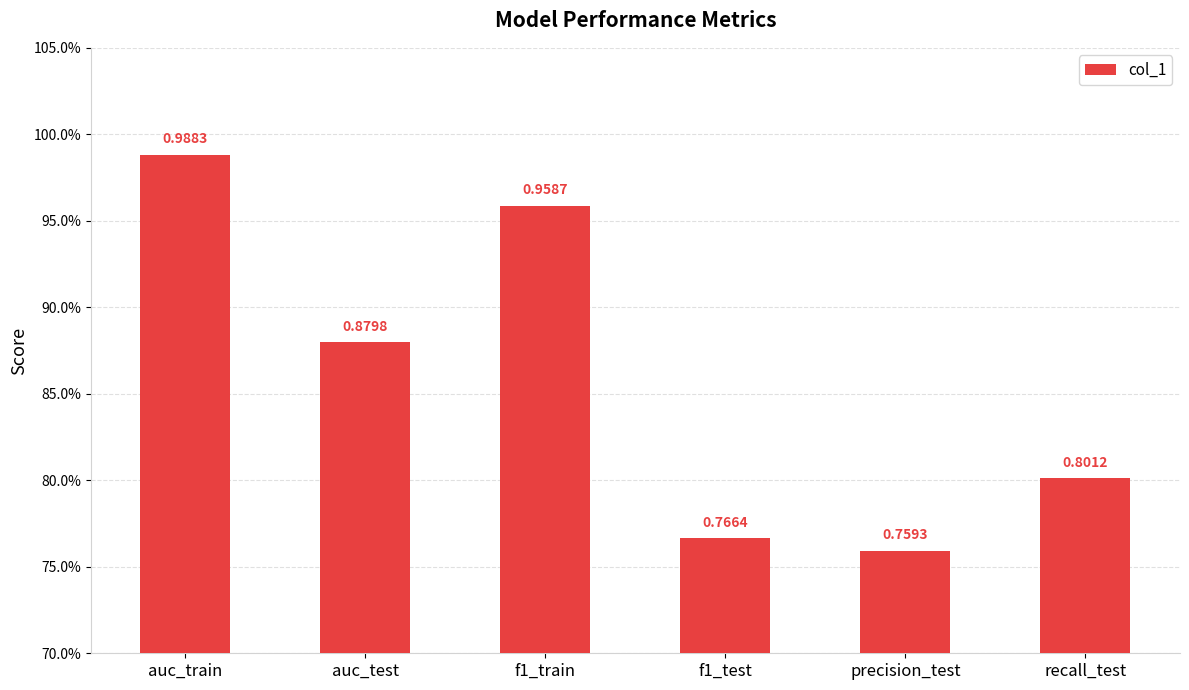

What is the difference between the maximum and minimum values?

0.2